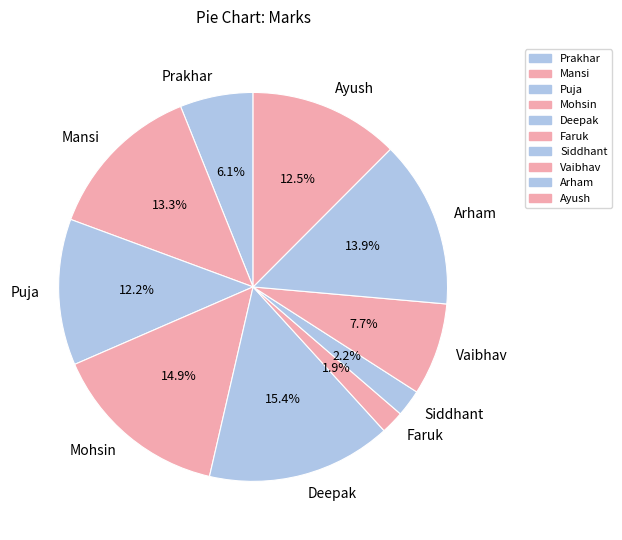

To the nearest percent, what percentage of the pie is Puja?

12%